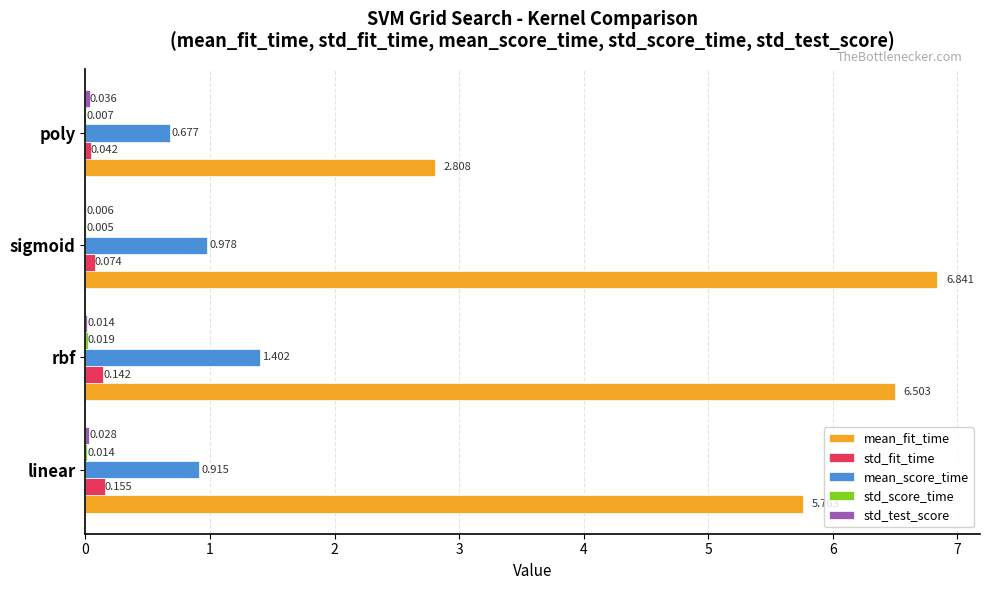

At which category is the sum across all series the highest?

rbf